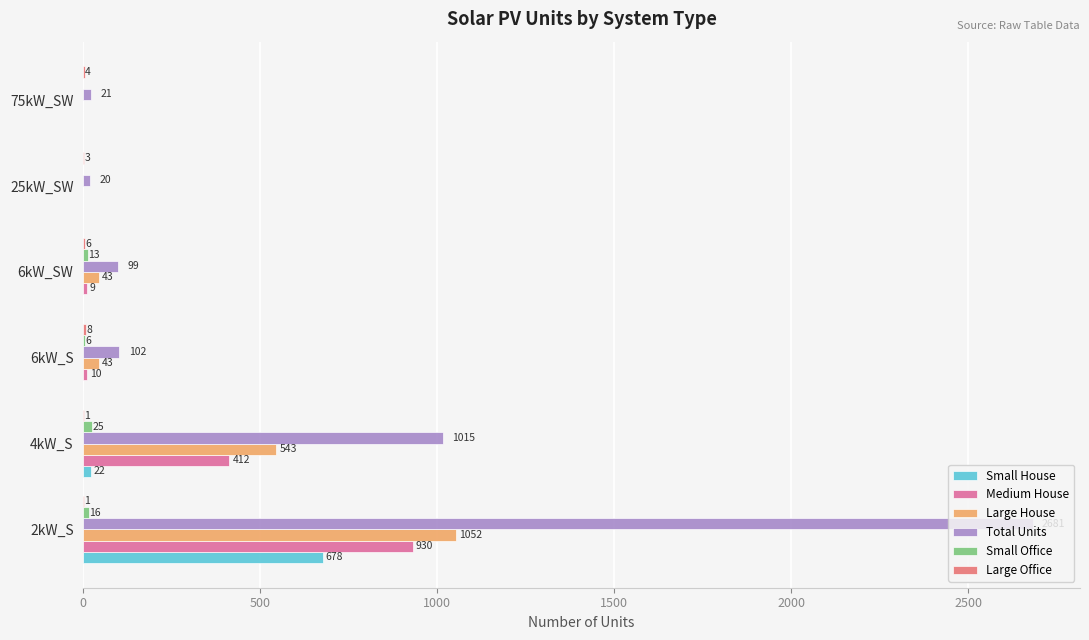

Which series changed the most between 6kW_SW and 75kW_SW?

Total Units